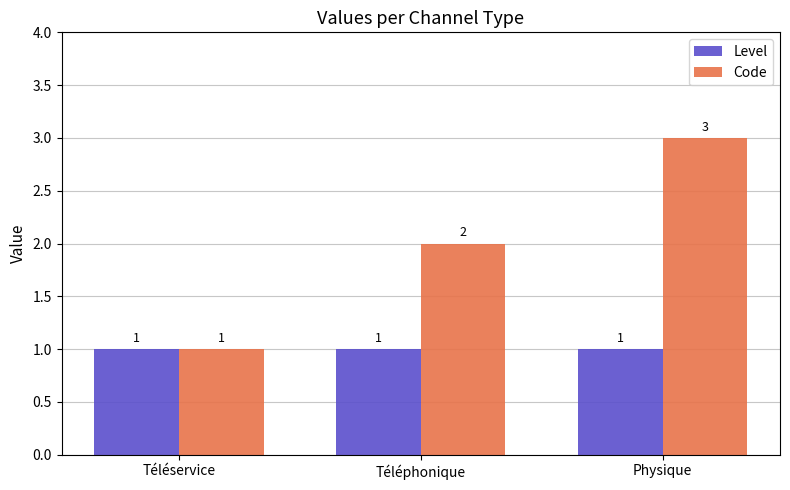

Which category has the highest value across all series?

Physique